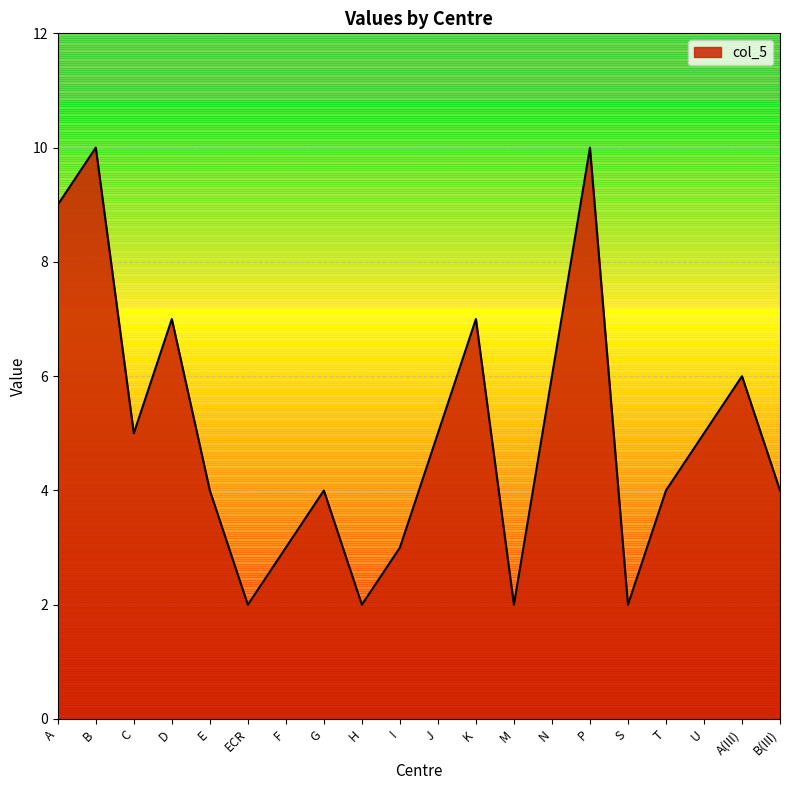

Reading left to right, extract all data points from this chart.

9	10	5	7	4	2	3	4	2	3	5	7	2	6	10	2	4	5	6	4